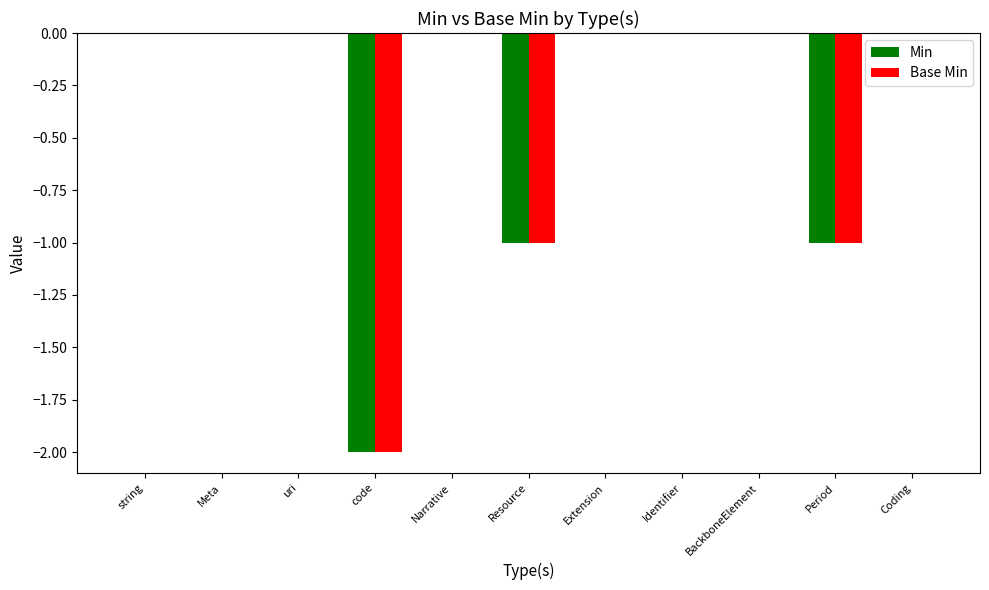

How many series are shown in this chart?

2